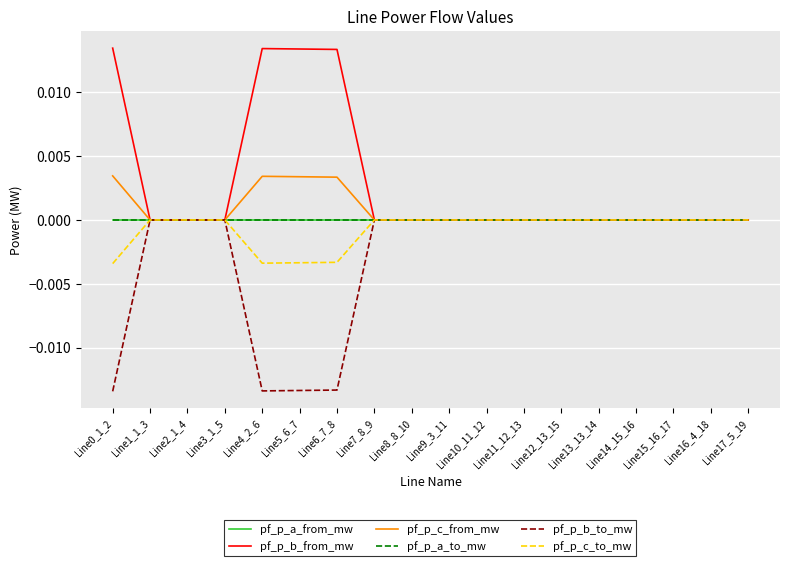

How many values in the pf_p_a_to_mw series exceed 0?

4